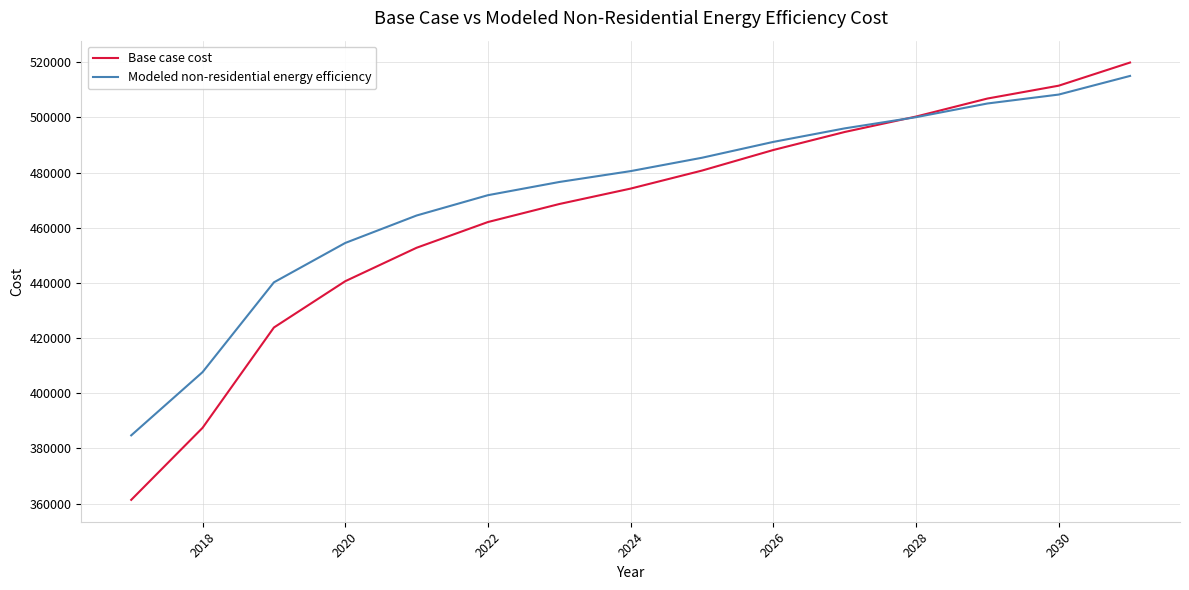

Which series has the largest total across all categories?

Modeled non-residential energy efficiency